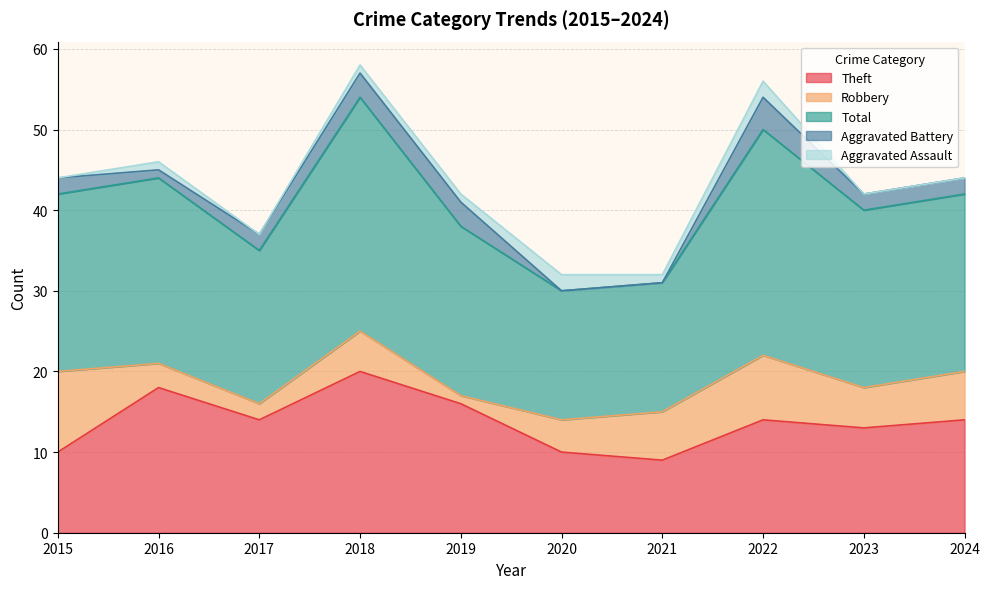

Count the number of categories in the chart.

10